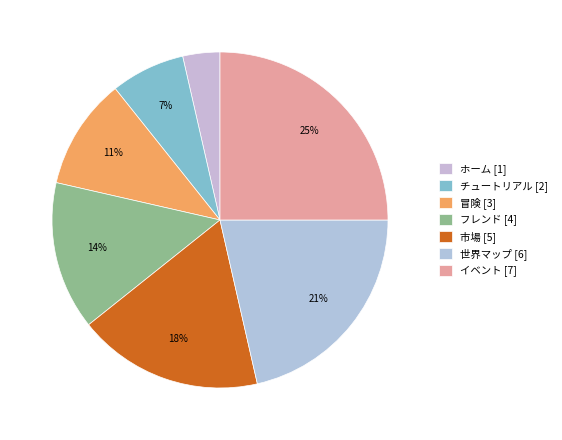

Rank the categories by value from highest to lowest.

イベント, 世界マップ, 市場, フレンド, 冒険, チュートリアル, ホーム